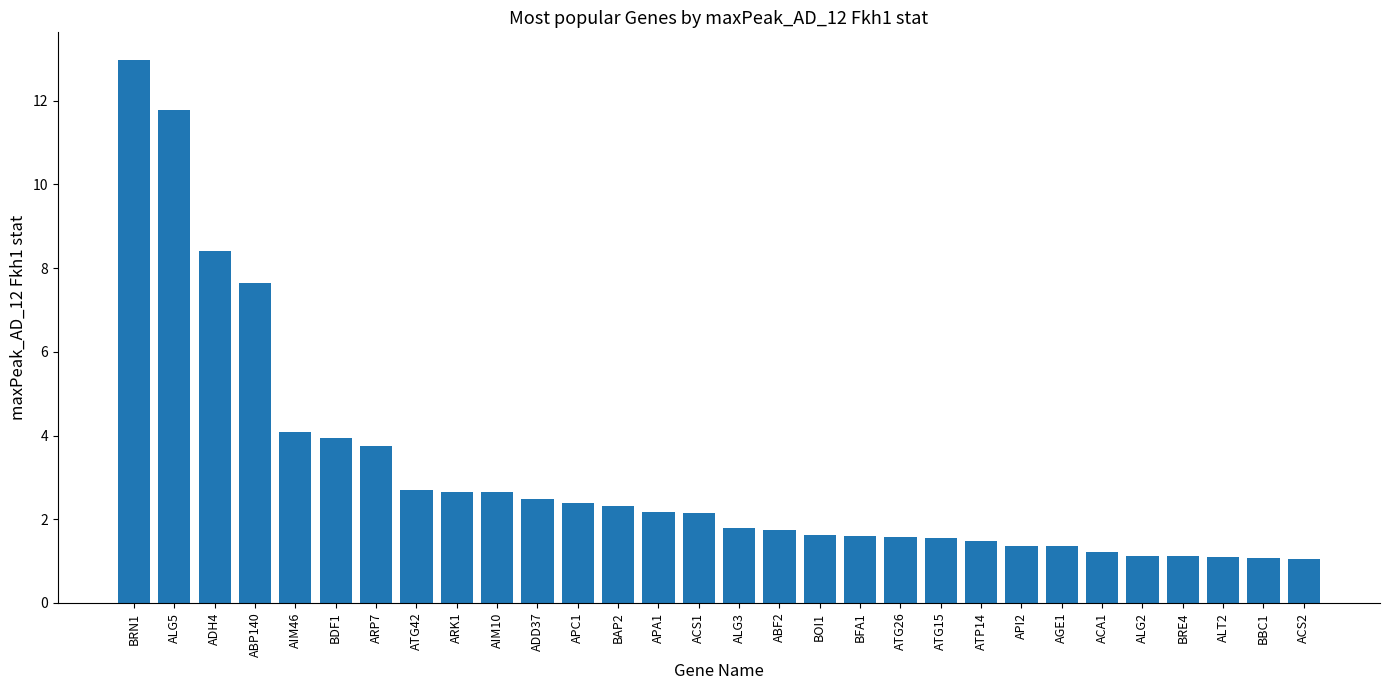

Between ALT2 and ADH4, which is larger?

ADH4